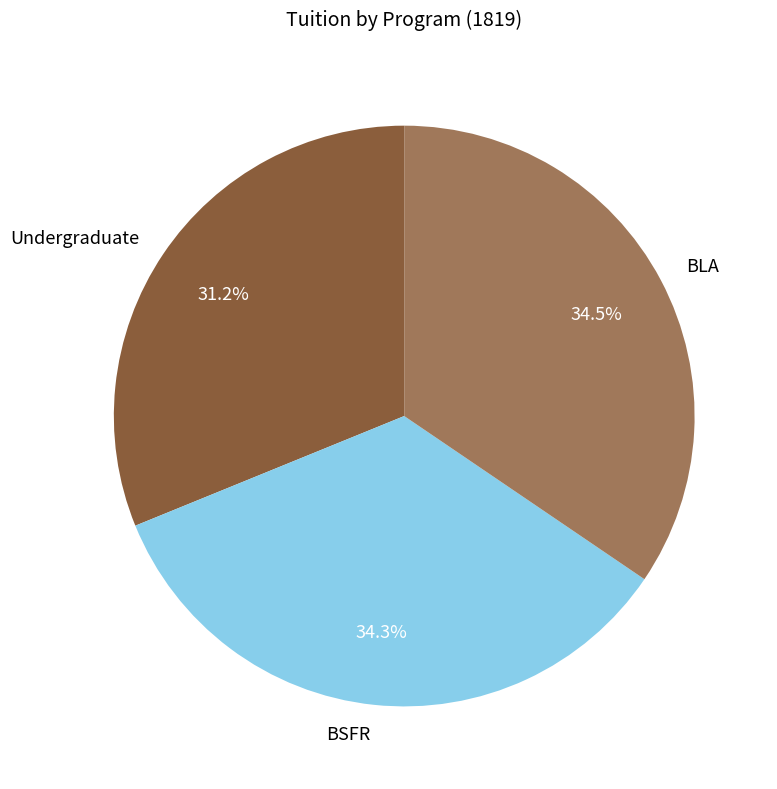

Is Undergraduate the majority of the pie?

No